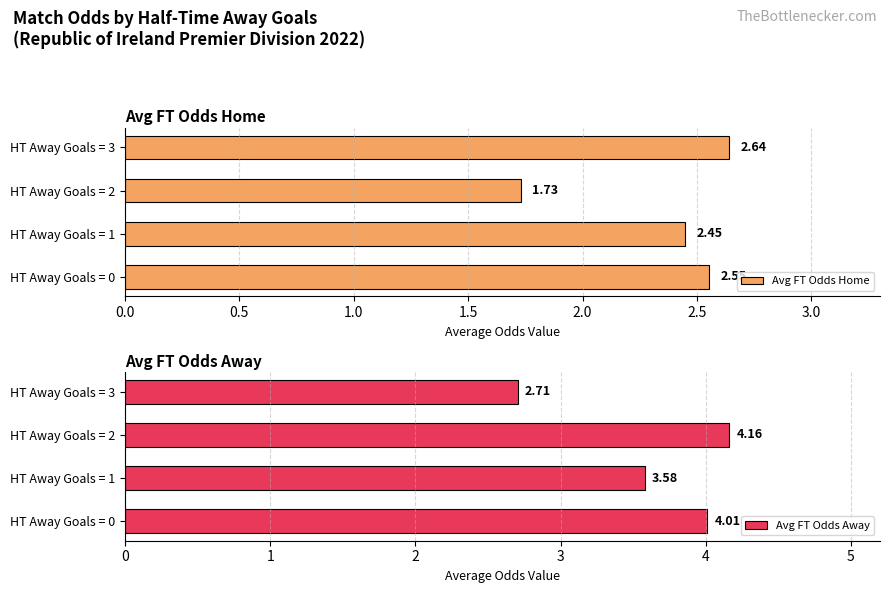

How many data points in Avg FT Odds Home are less than 2?

1